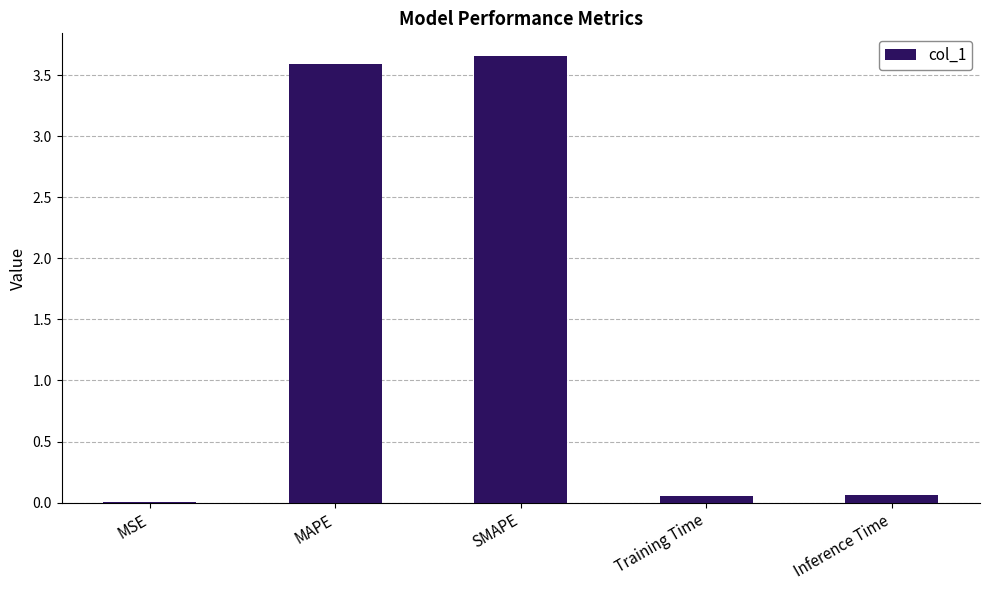

Are the bars horizontal?

No